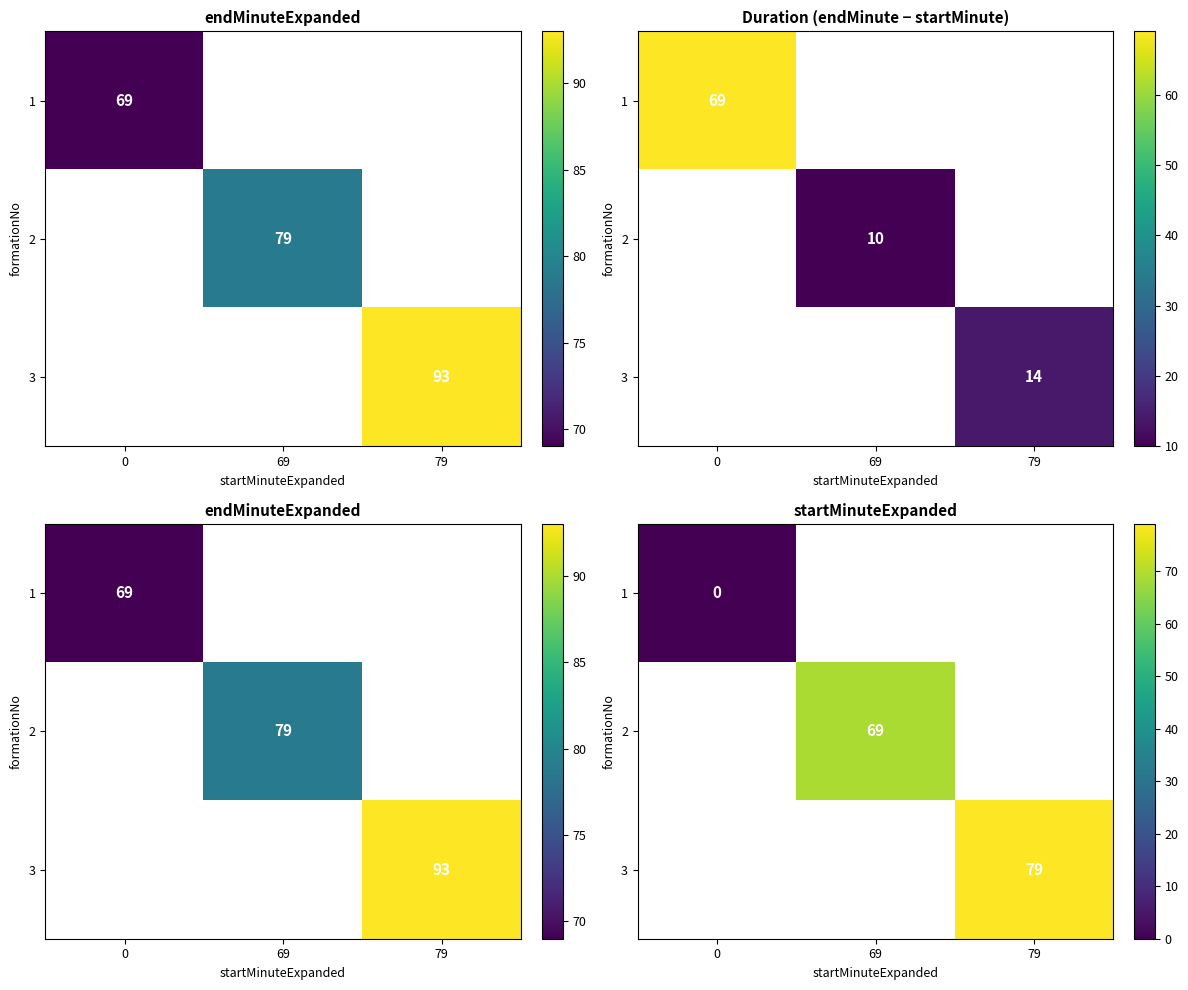

Count the number of data series in this chart.

3